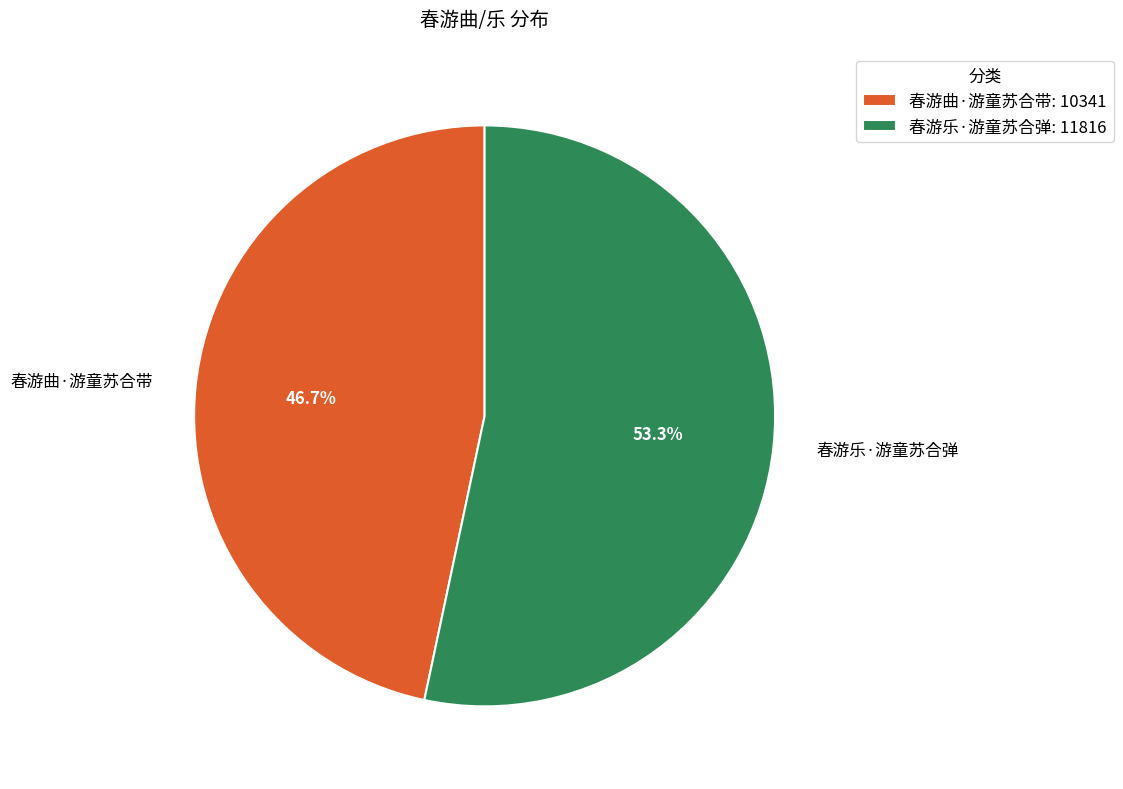

Does 春游乐·游童苏合弹 represent more than half of the total?

Yes